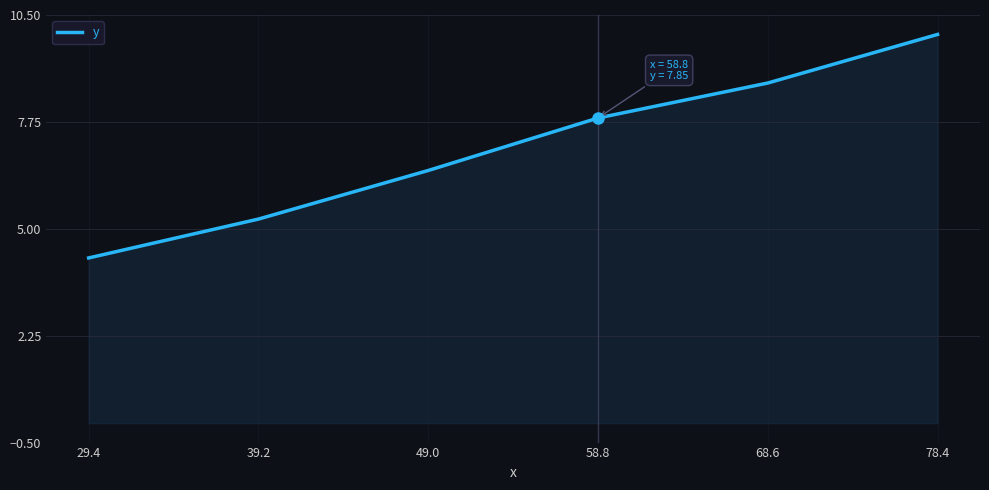

What is the ratio of the value at 39.2 to the value at 49.0?

0.8